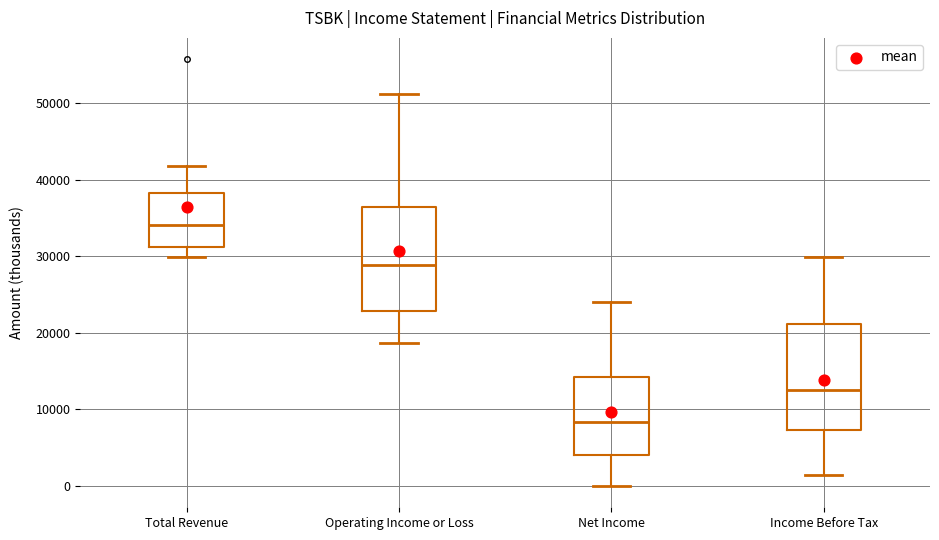

Reading left to right, transcribe this box plot: for each box, give where its median line is, the range the box spans, and where its two whiskers end, as read against the y-axis. The values are not printed on the chart, so give them approximately, as read against the axis.

Total Revenue: median 34000, box 31000 to 38000, whiskers 30000 to 42000
Operating Income or Loss: median 29000, box 23000 to 36000, whiskers 19000 to 51000
Net Income: median 8000, box 4000 to 14000, whiskers 0 to 24000
Income Before Tax: median 13000, box 7000 to 21000, whiskers 1000 to 30000